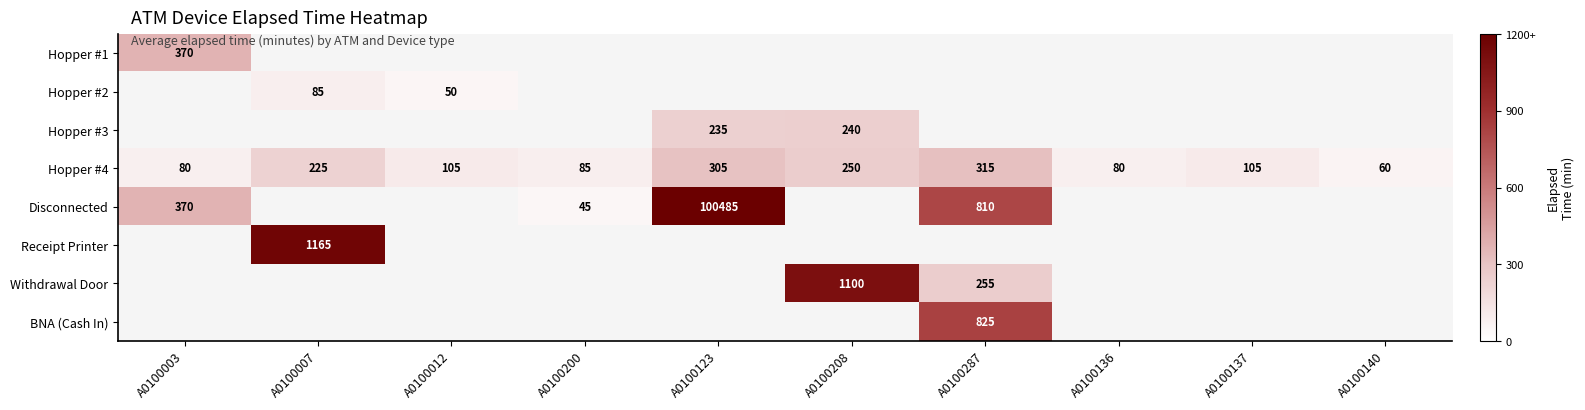

How many data points does each series have?

10